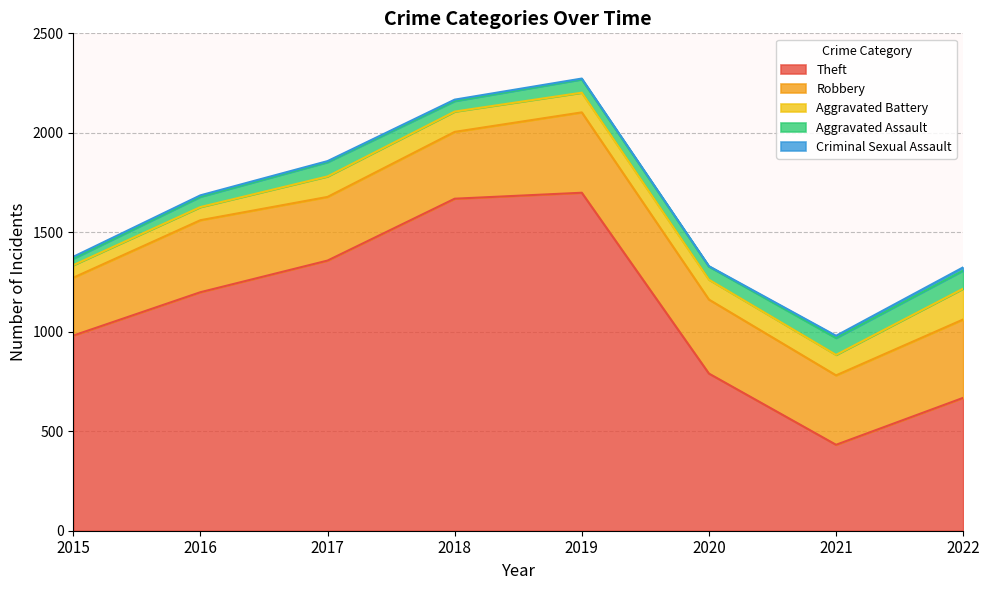

The Theft series shows 238 at 2020. True or false?

False